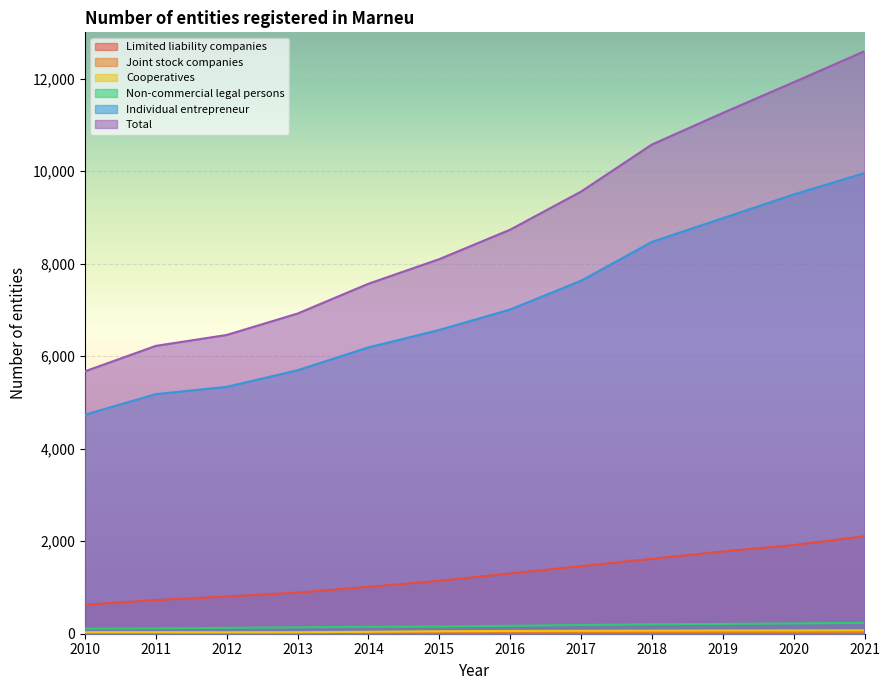

Is it true that Limited liability companies equals 497 at 2014?

False